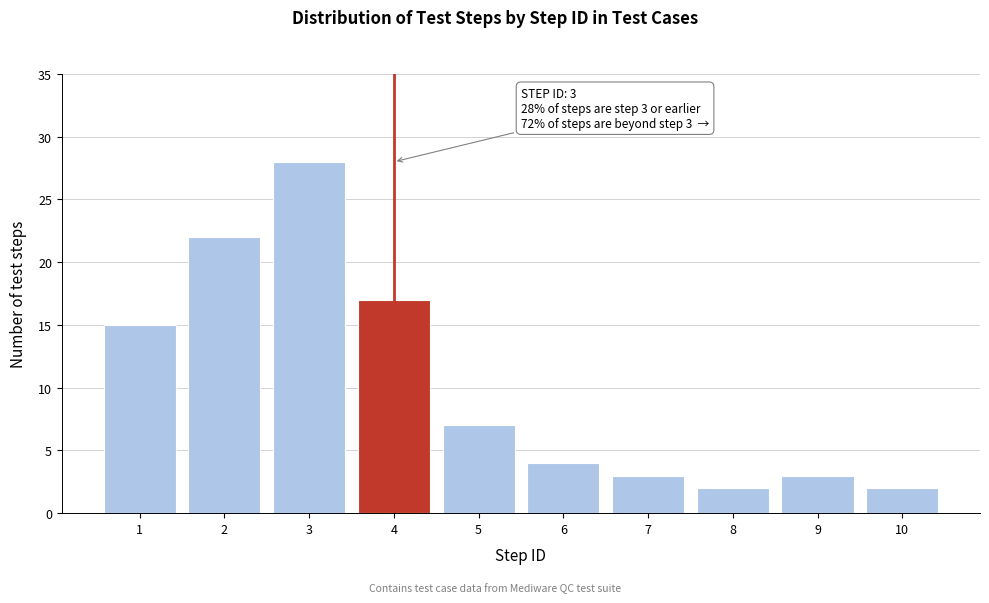

Reading left to right, list all the values displayed in this chart.

15	22	28	17	7	4	3	2	3	2